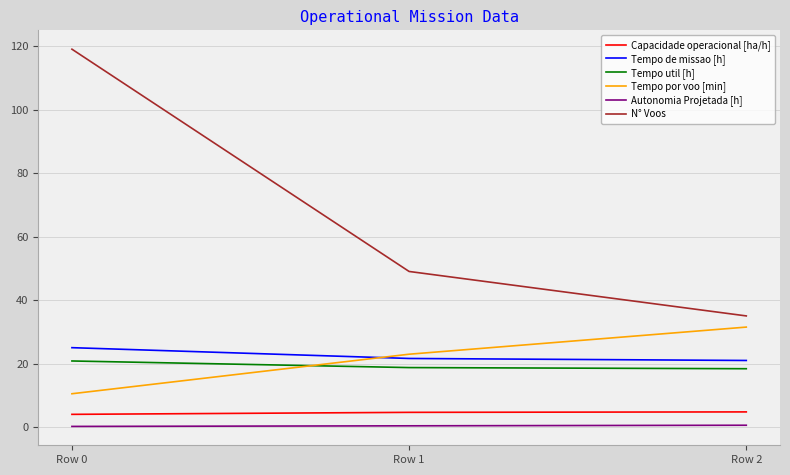

How many categories are shown in the chart?

3